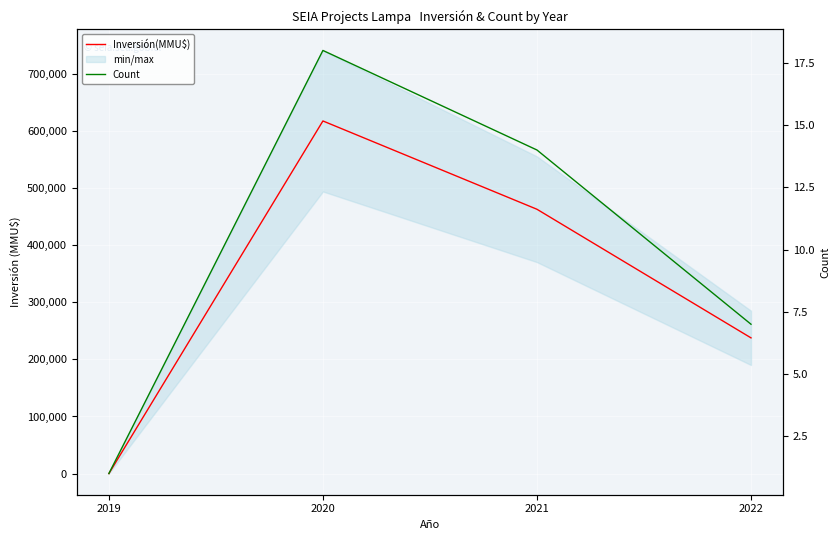

List the series in order of their peak value, highest first.

Inversión(MMU$), Count